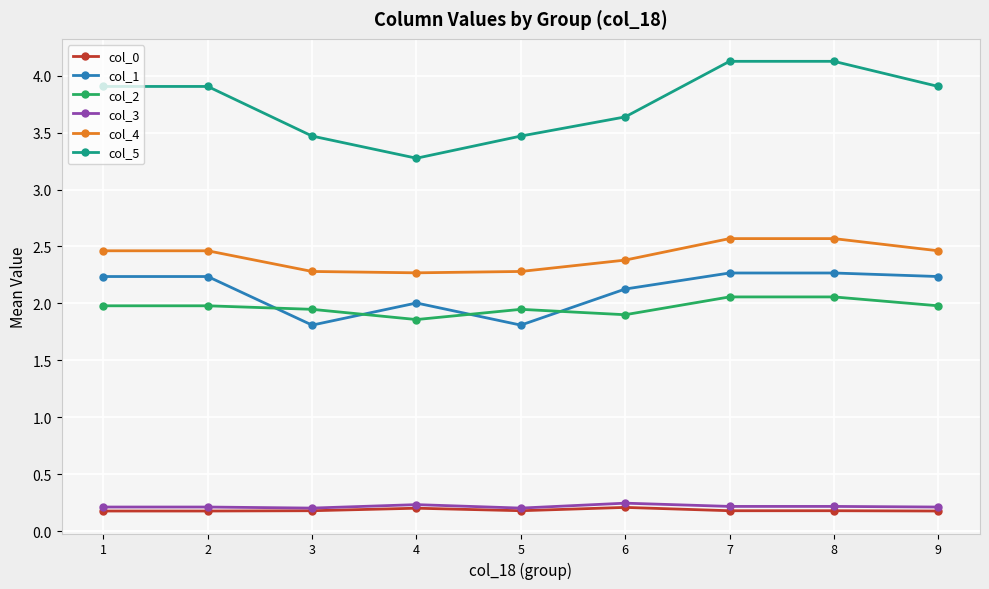

How many col_3 values are between 0 and 1?

9